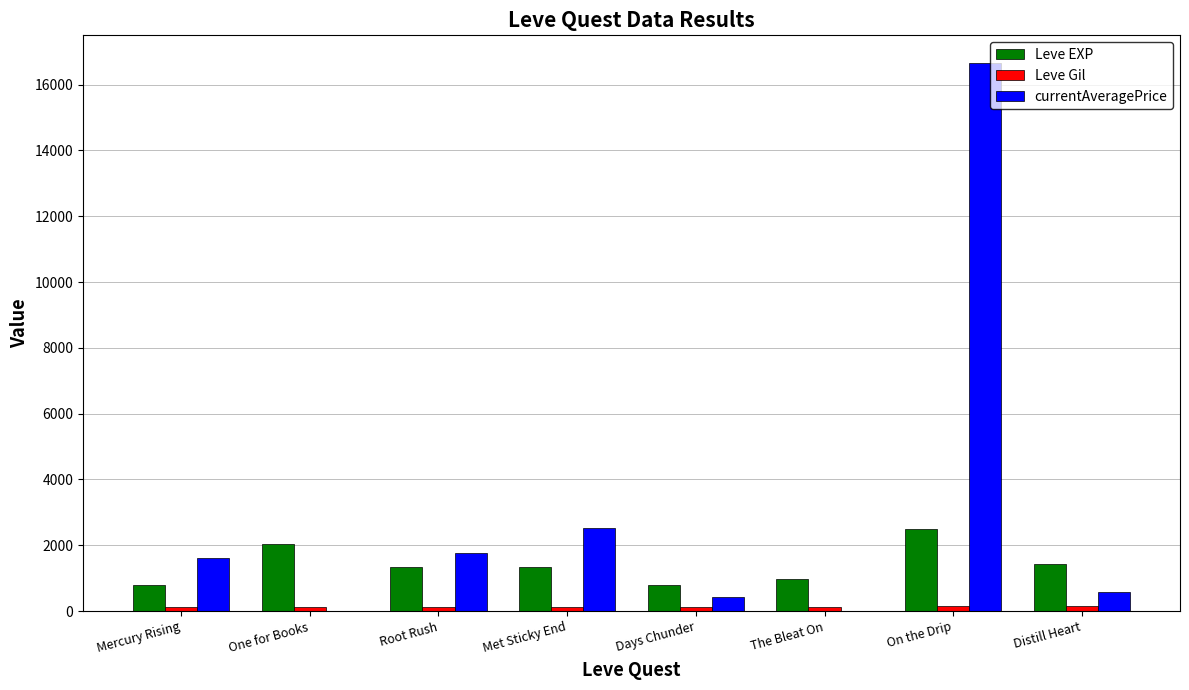

How many distinct data groups are displayed?

3